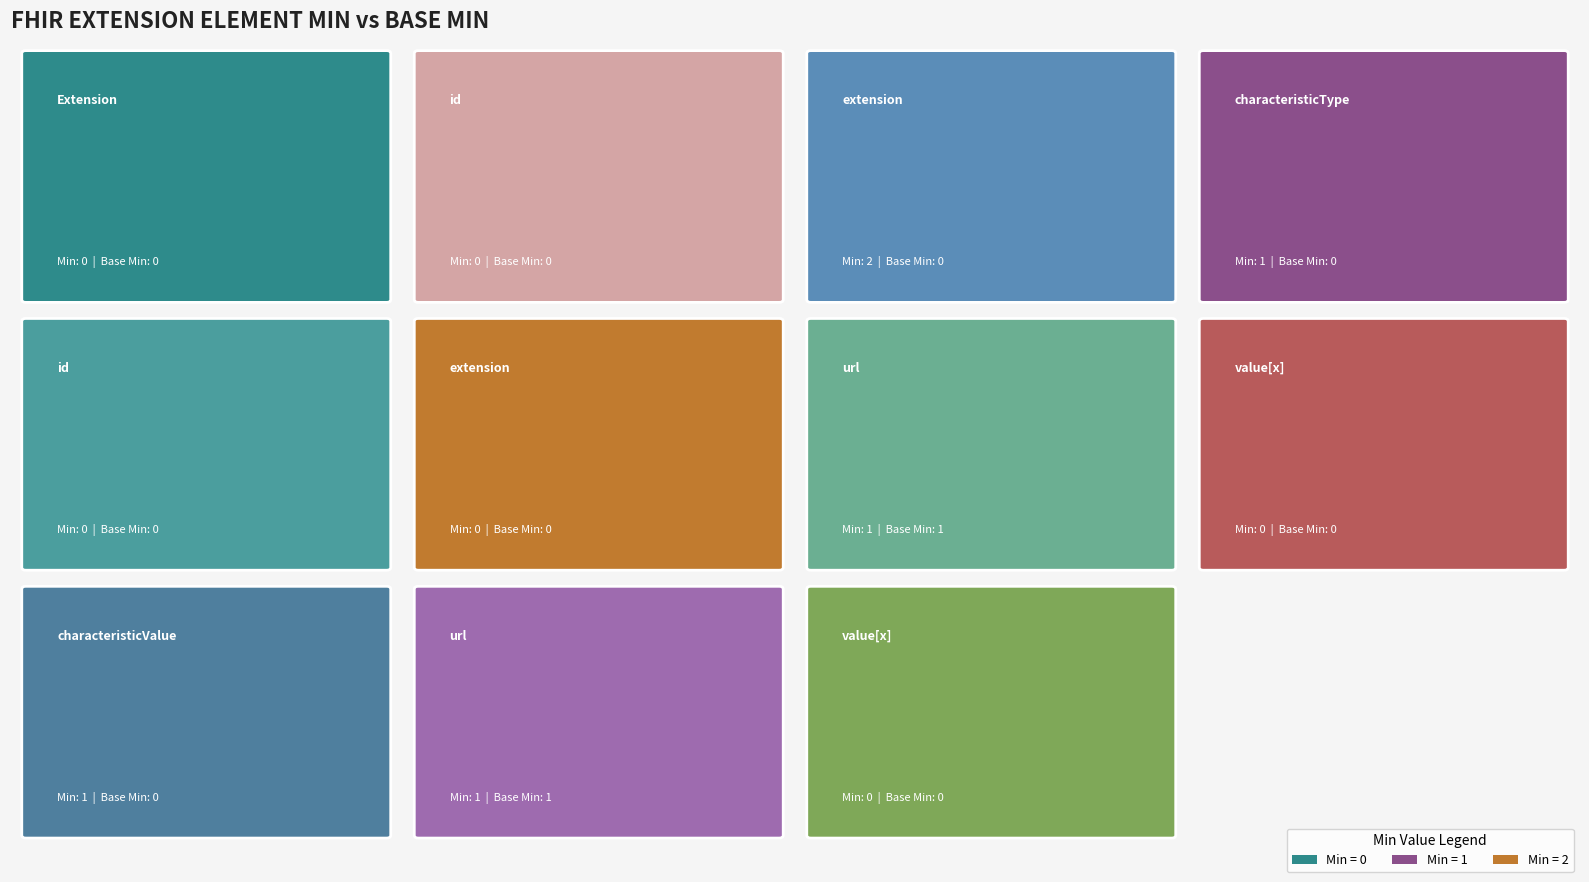

Reading left to right, transcribe all the data shown in this chart.

Extension: min=0	base_min=0
Extension.id: min=0	base_min=0
Extension.extension: min=2	base_min=0
Extension.extension (characteristicType): min=1	base_min=0
Extension.extension.id: min=0	base_min=0
Extension.extension.extension: min=0	base_min=0
Extension.extension.url: min=1	base_min=1
Extension.extension.value[x]: min=0	base_min=0
Extension.extension (characteristicValue): min=1	base_min=0
Extension.url: min=1	base_min=1
Extension.value[x]: min=0	base_min=0